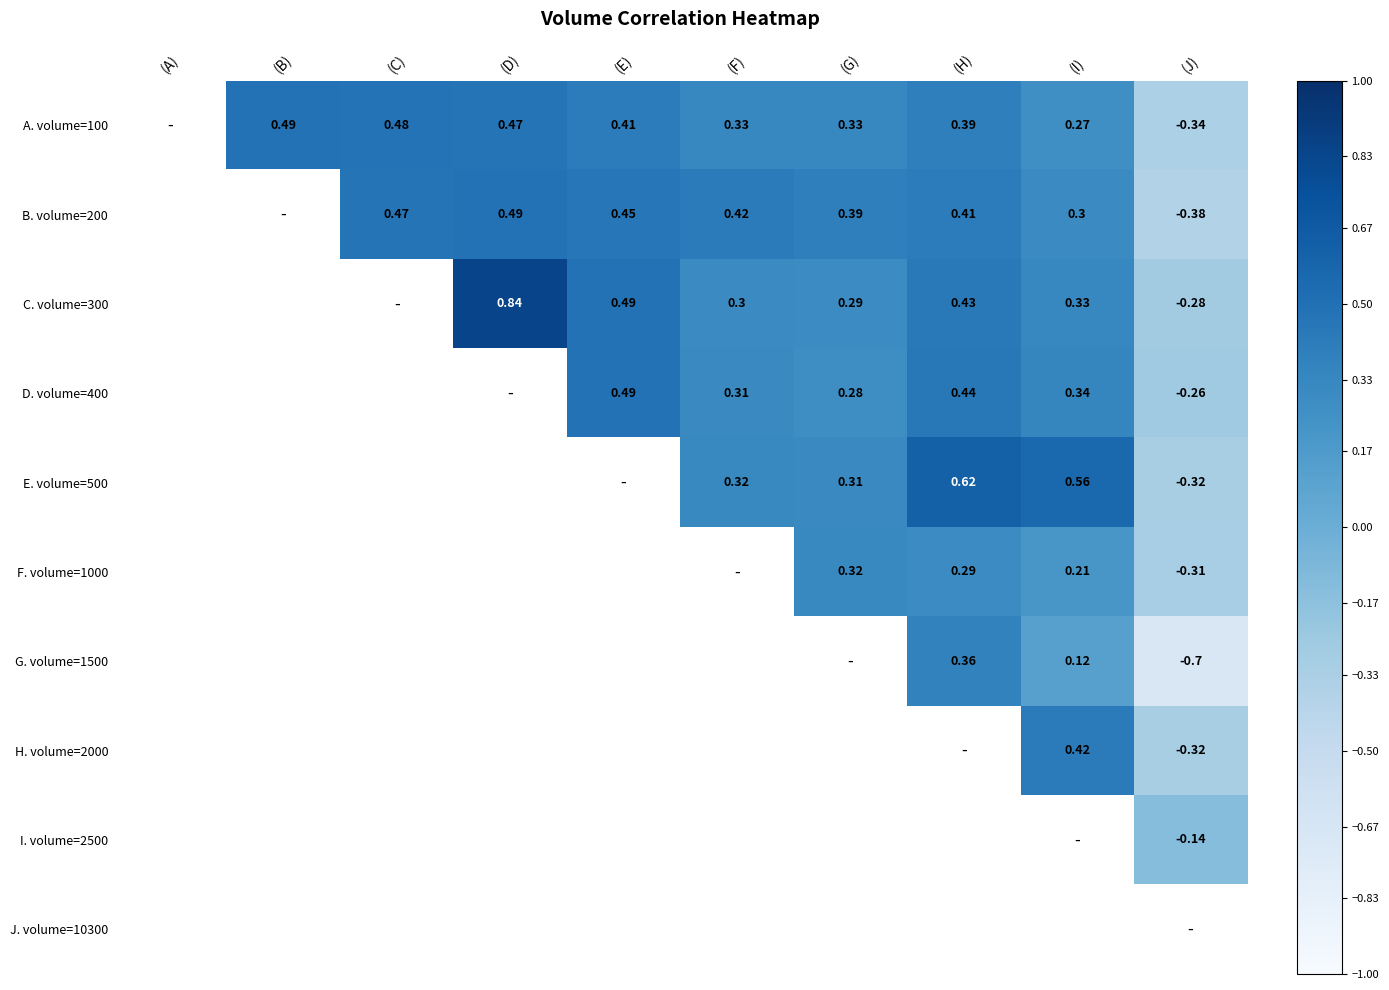

Is the value of D. volume=400 at (H) greater than the value of B. volume=200 at (F)?

Yes